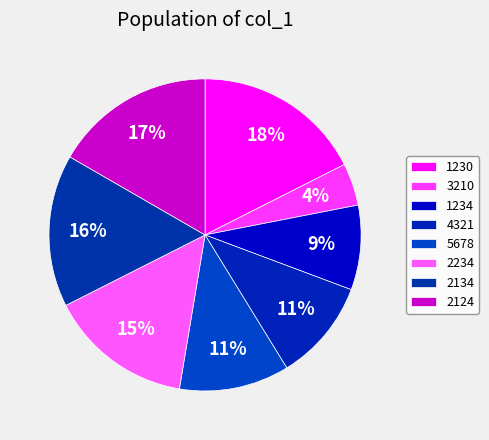

Count the number of slices in the pie.

8